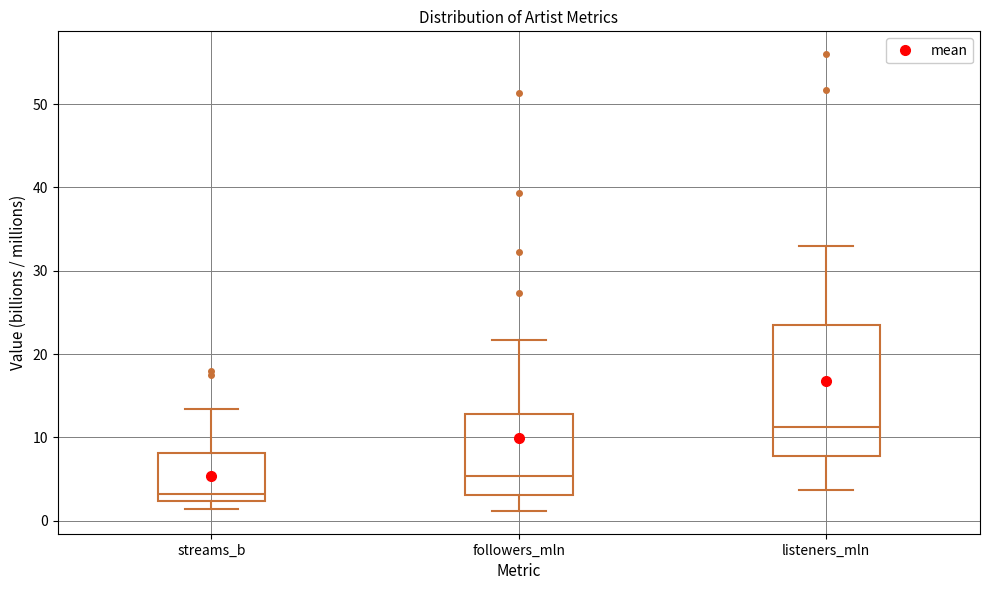

Which box's median line is the lowest?

streams_b